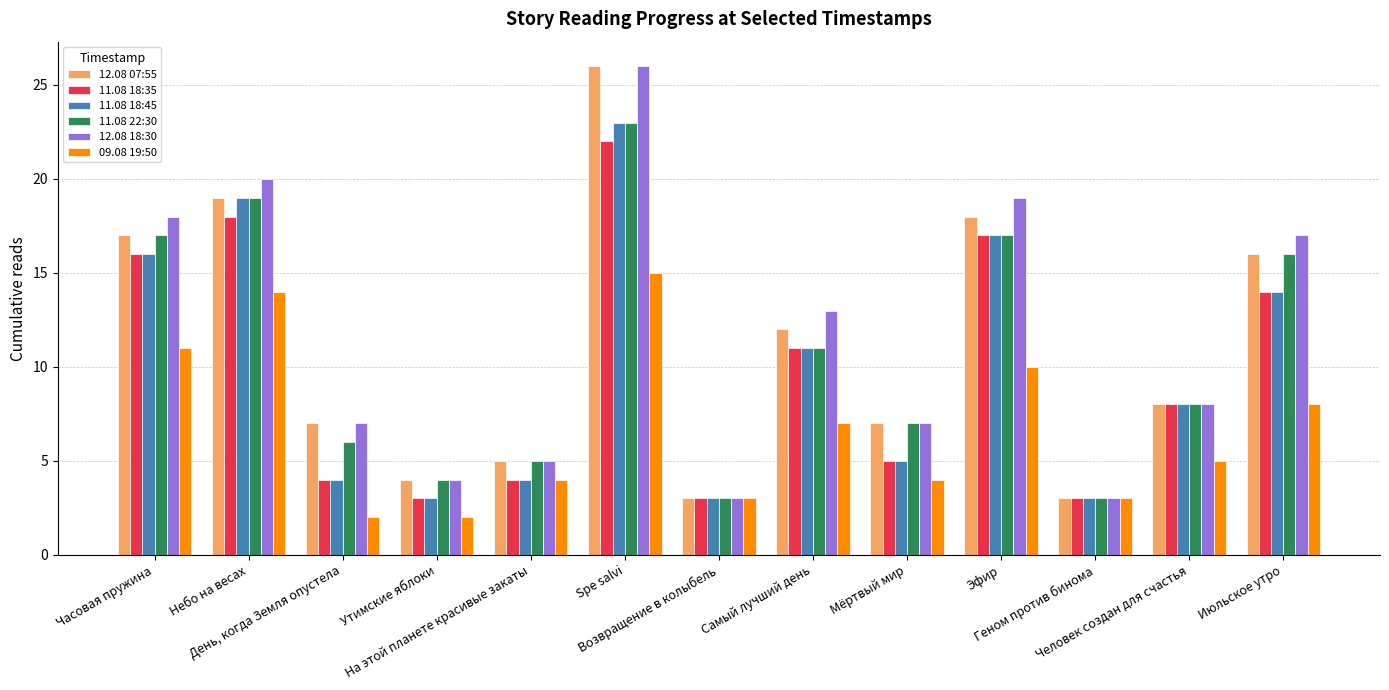

What is the maximum value shown in the chart?

26